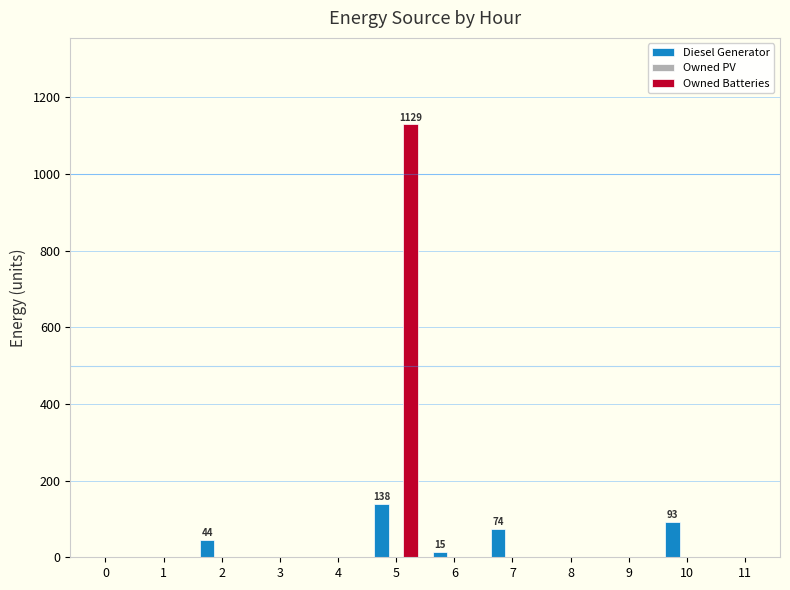

How many groups of bars are there?

12